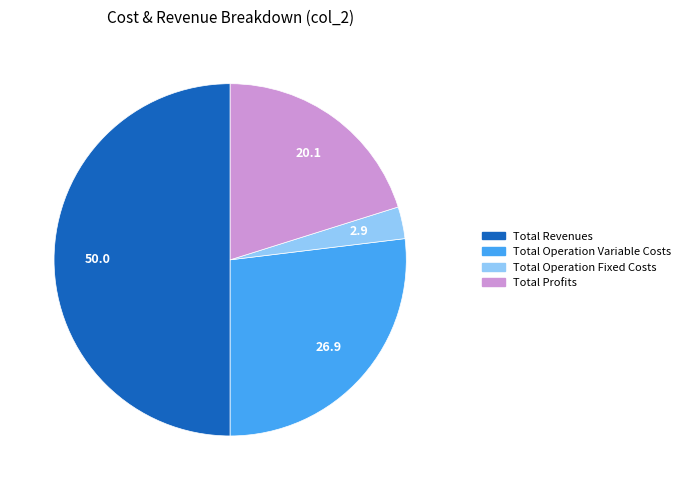

The Total Operation Variable Costs slice represents 37% of the pie. True or false?

False